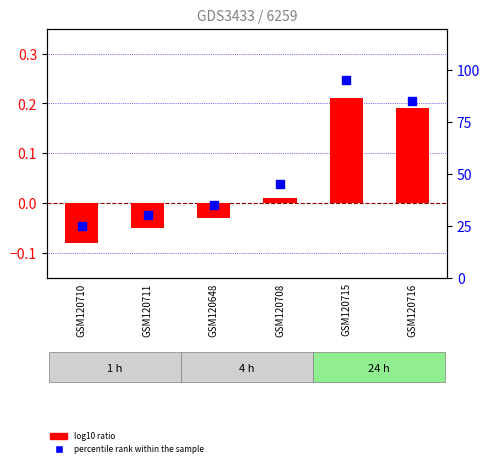

What are all the series names shown in the legend?

log10 ratio, percentile rank within the sample